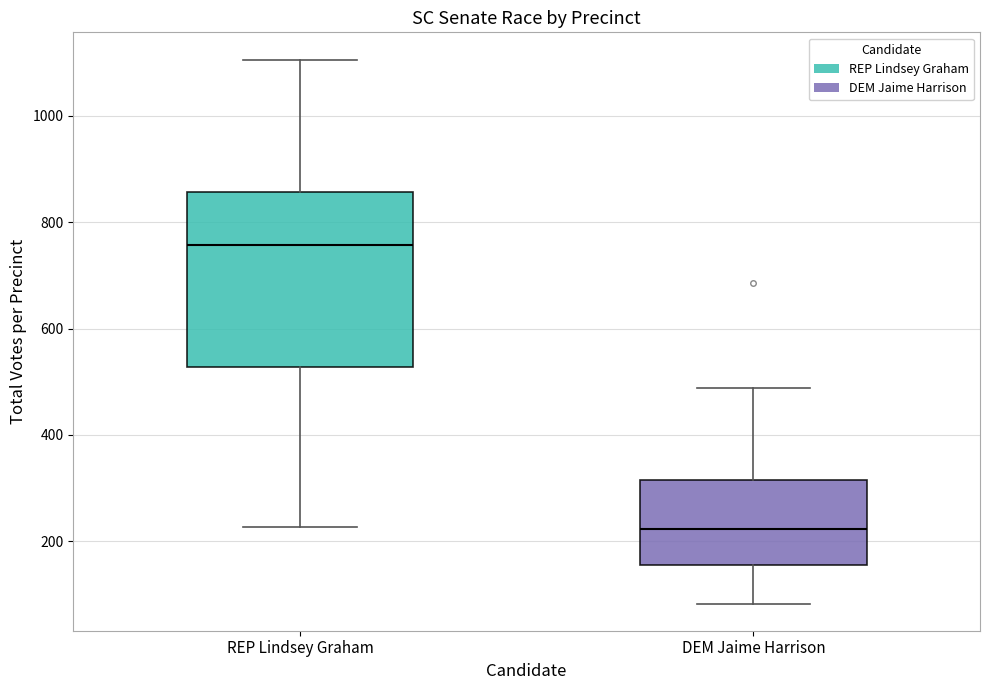

Where does the median line of the box for REP Lindsey Graham sit on the y-axis? The values are not printed on the chart, so give them approximately, as read against the axis.

760